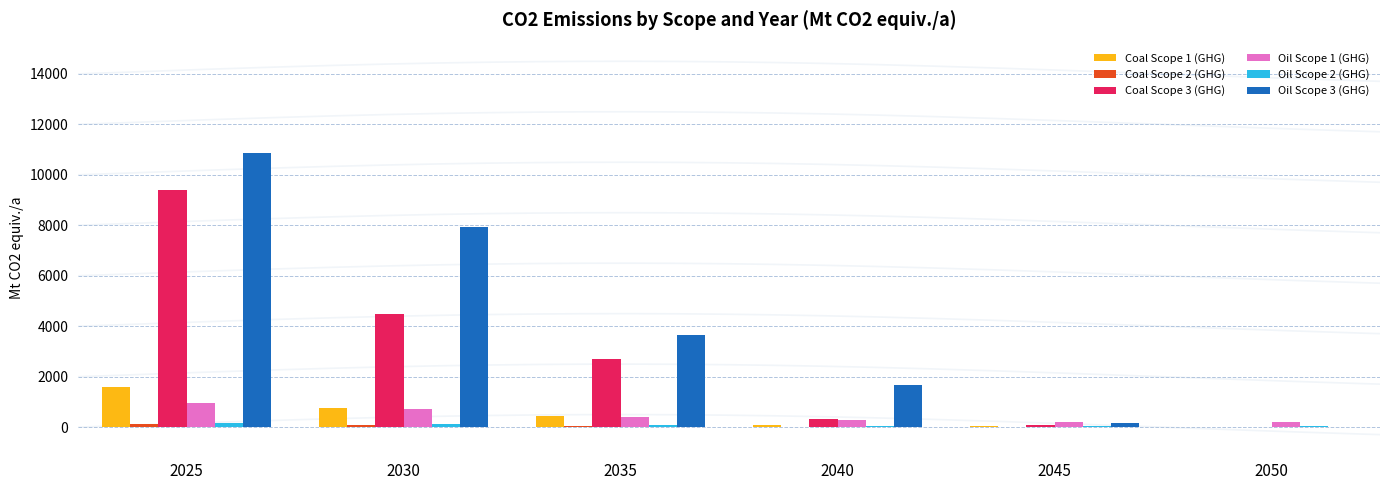

The Coal Scope 3 (GHG) series shows 95.1 at 2045. True or false?

True